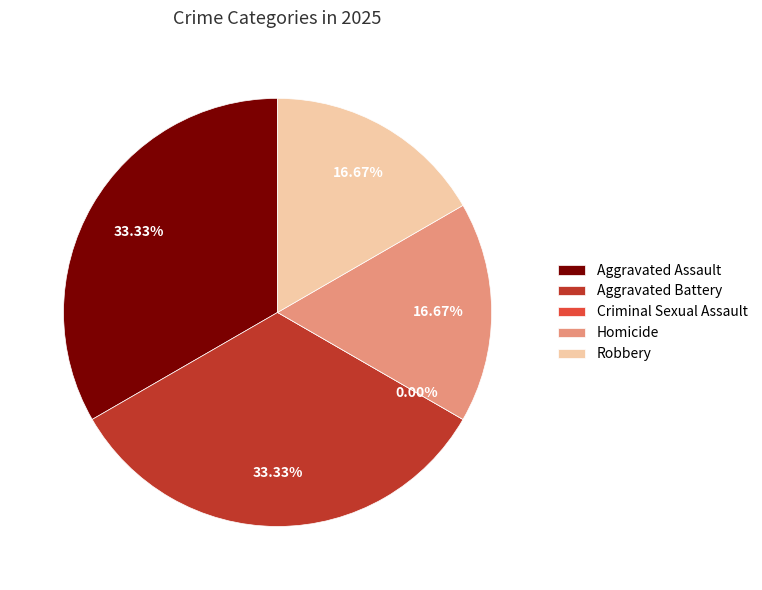

To the nearest percent, what is the difference between the largest and smallest slice percentages?

33%